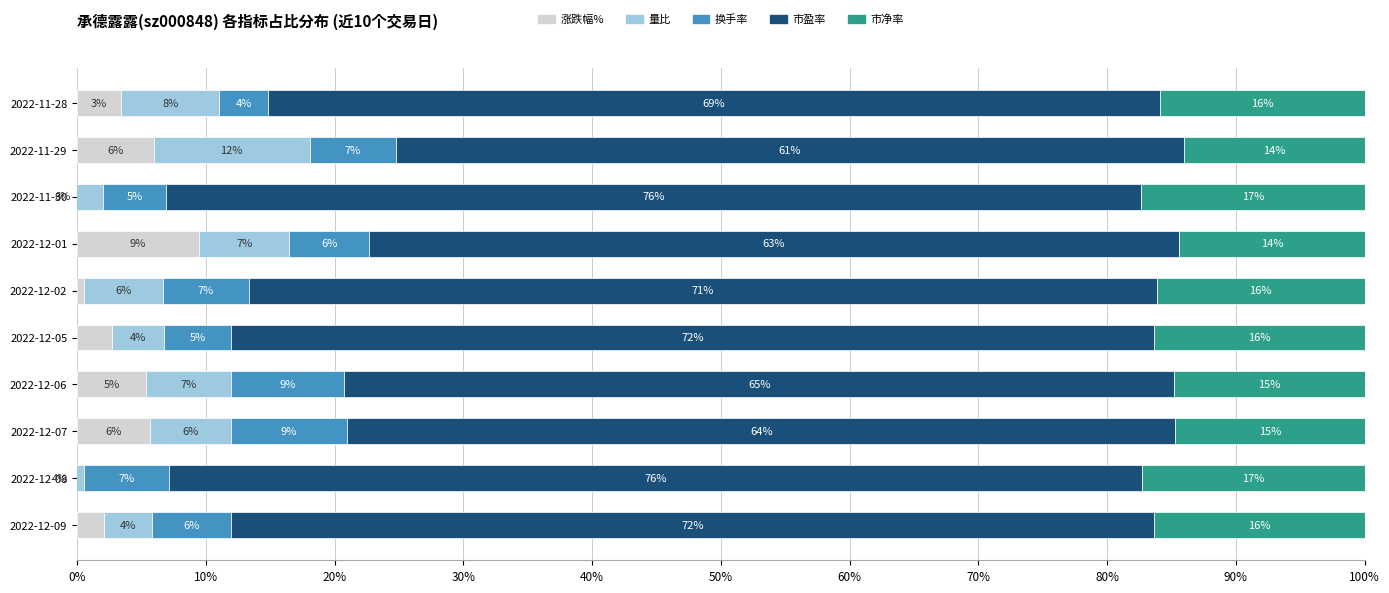

Is it true that 涨跌幅% equals 4.8 at 2022-11-28?

False